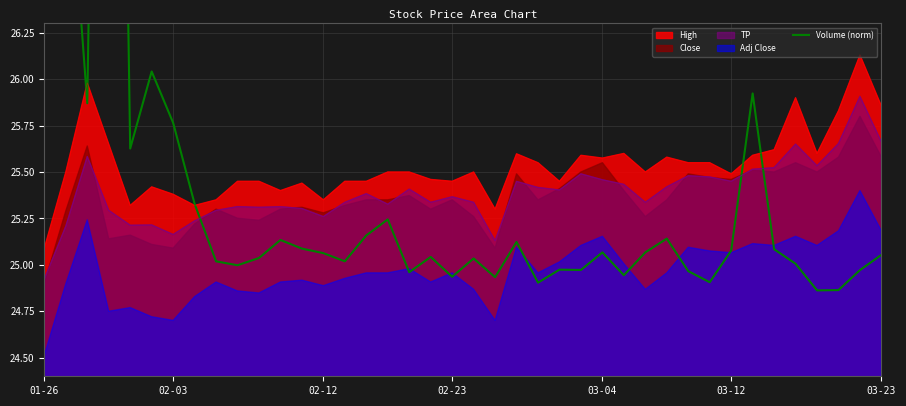

The value of High at 02-03 is 14.8. True or false?

False